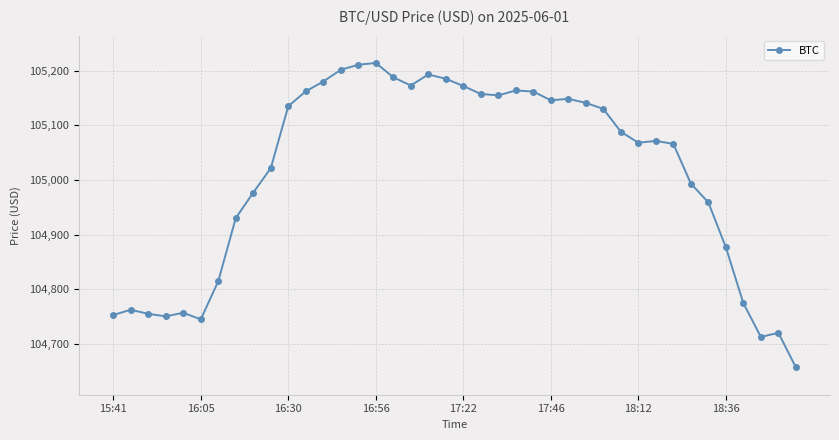

Does the chart have visible grid lines?

Yes